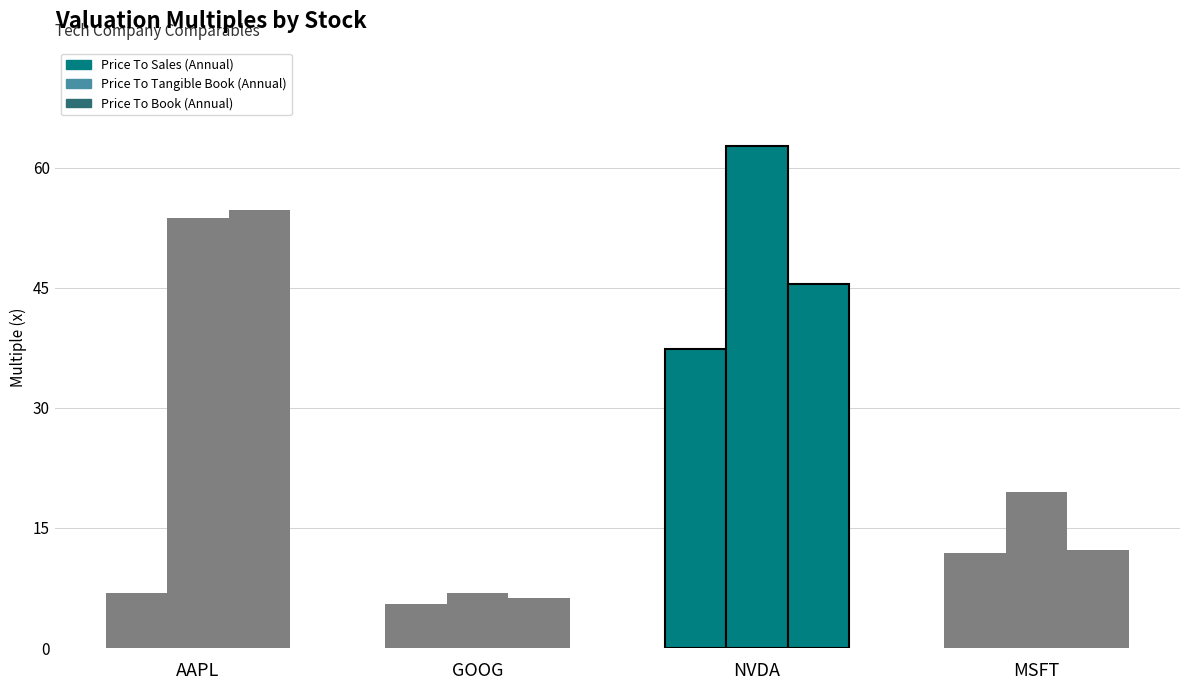

What is the label of the 2nd bar from the right?

NVDA